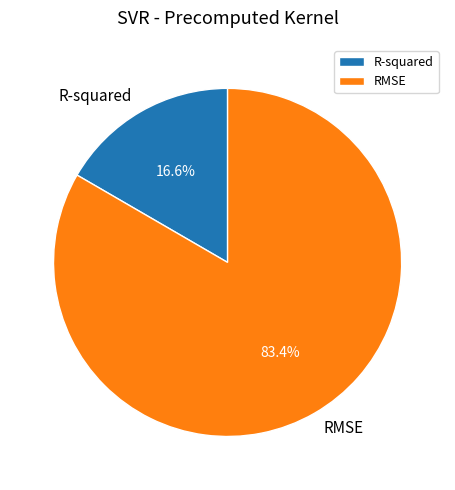

How much of the chart is everything except RMSE?

16.6%